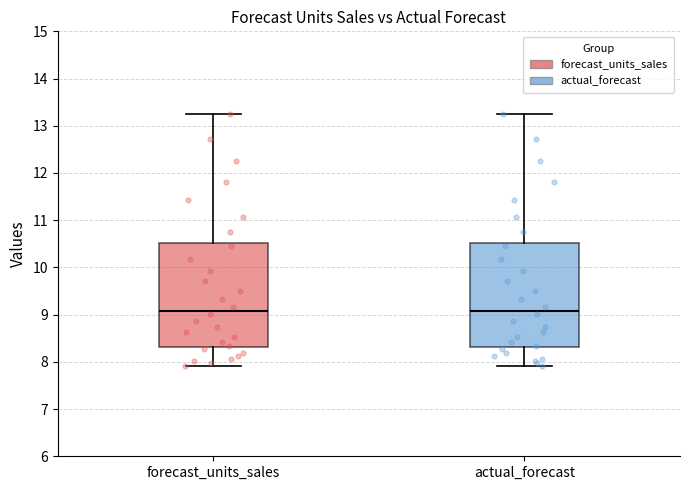

Reading left to right, read every box against the y-axis: the position of its median line, the range the box covers, and the ends of its whiskers. The values are not printed on the chart, so give them approximately, as read against the axis.

forecast_units_sales: median 9.1, box 8.3 to 10.5, whiskers 7.9 to 13.3
actual_forecast: median 9.1, box 8.3 to 10.5, whiskers 7.9 to 13.3